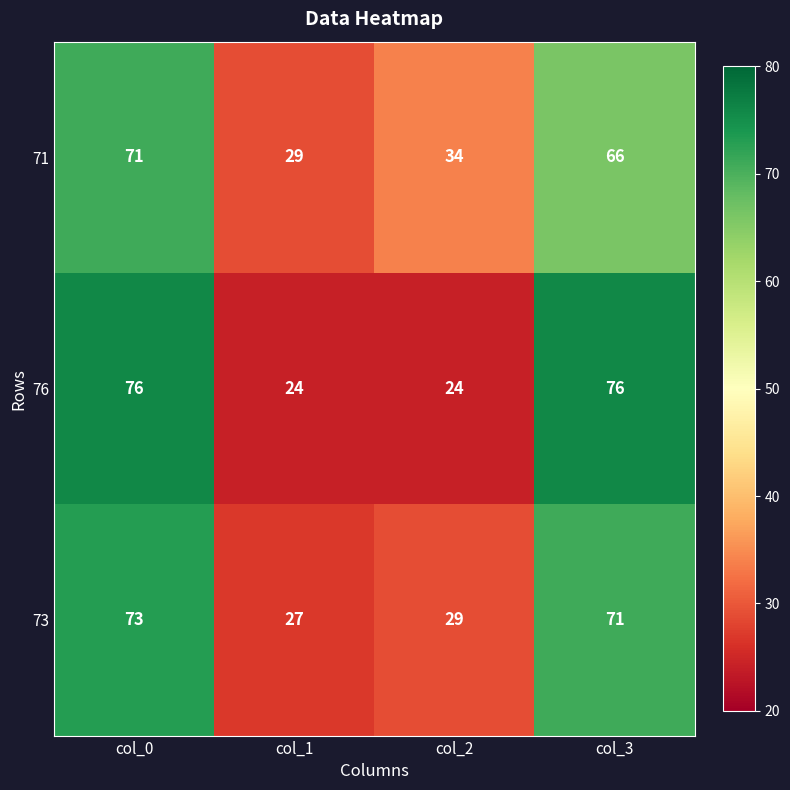

Reading left to right, what are all the values shown in this chart?

71: 71	29	34	66
76: 76	24	24	76
73: 73	27	29	71